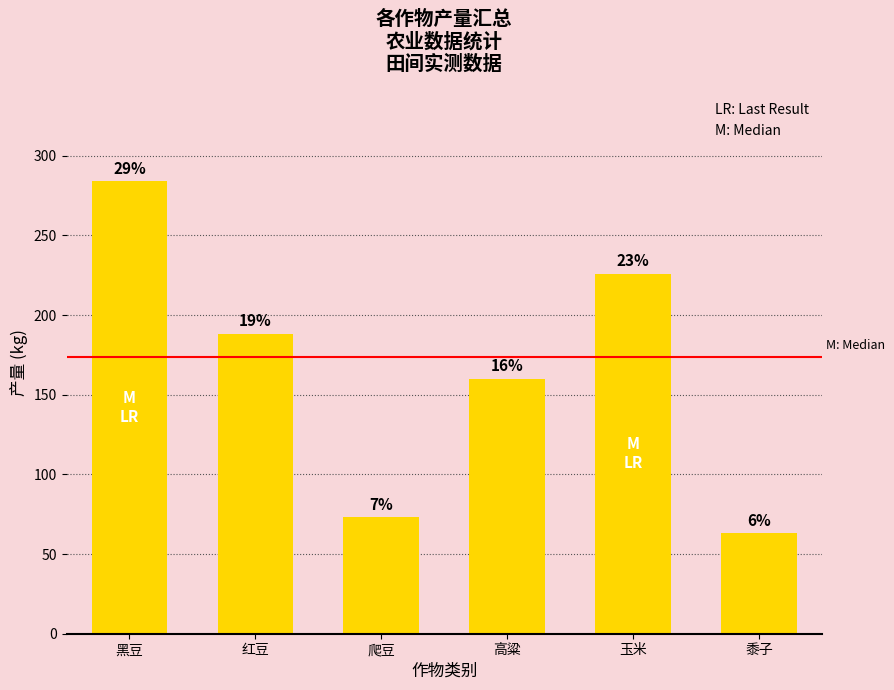

Are the bars horizontal?

No